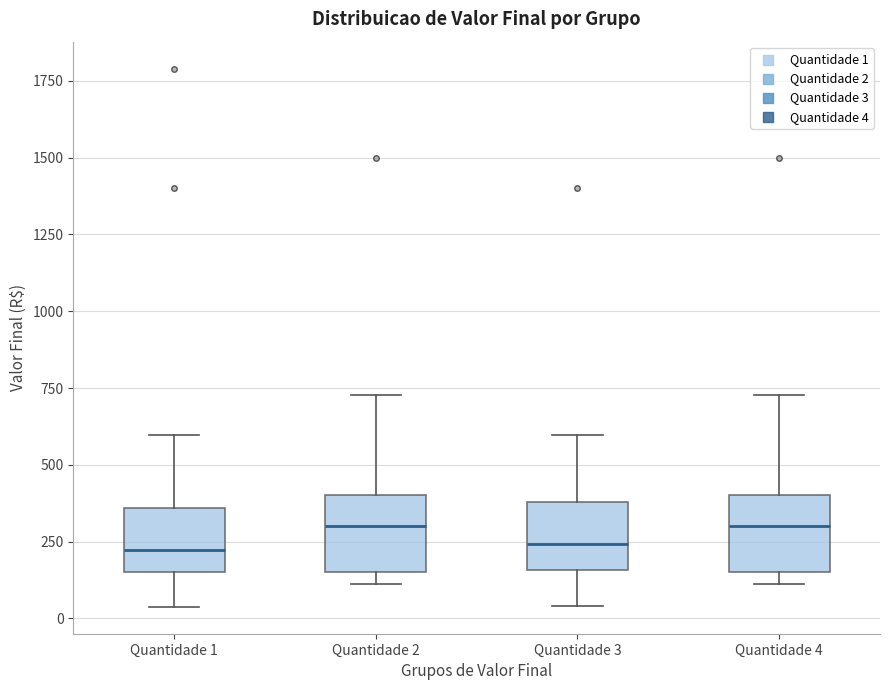

Where does the median line of the box for Quantidade 4 sit on the y-axis? The values are not printed on the chart, so give them approximately, as read against the axis.

300